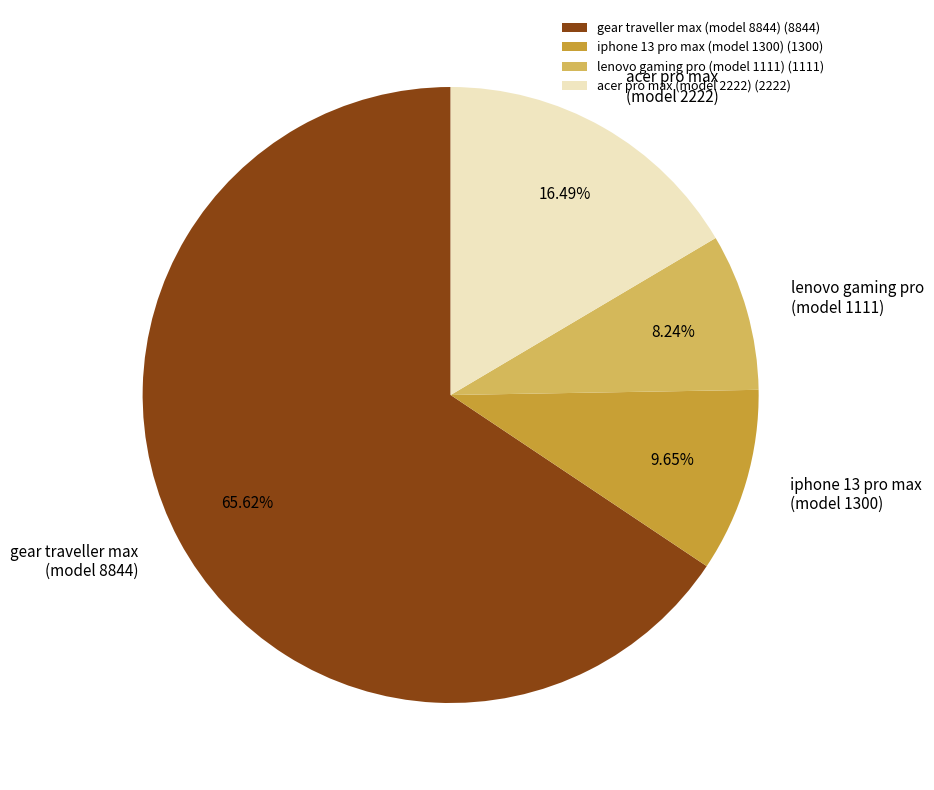

Approximately how many times larger is the value at acer pro max (model 2222) (2222) compared to gear traveller max (model 8844) (8844)?

0.3